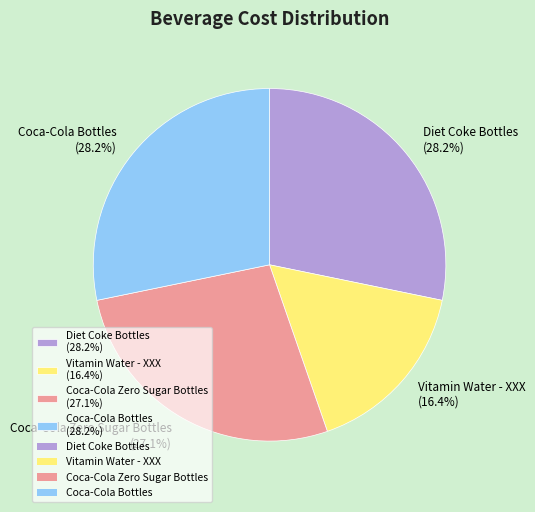

Count the number of slices in the pie.

4